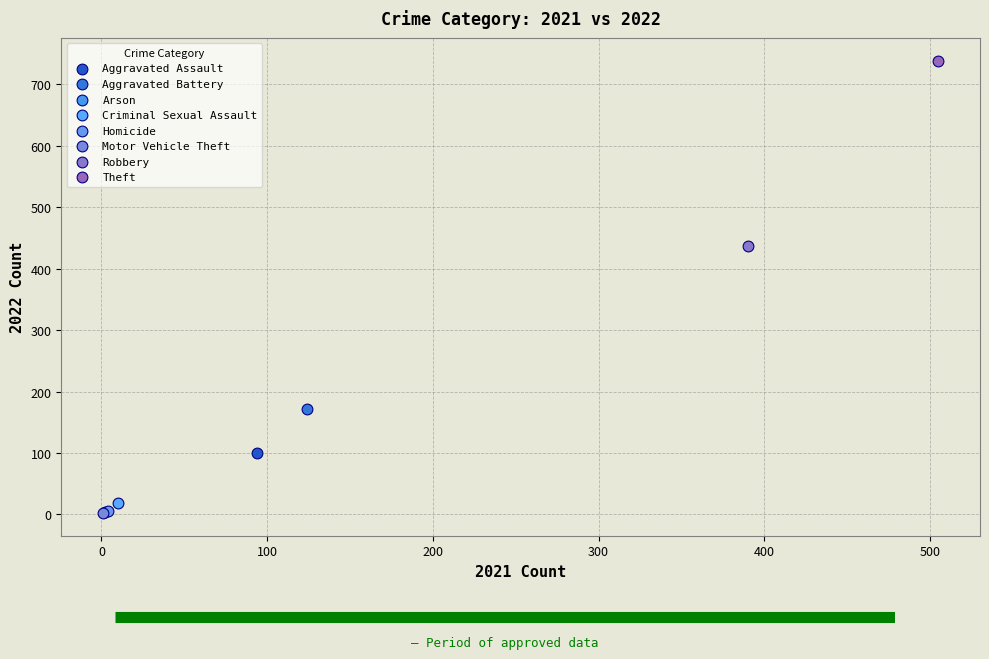

What are all the series names shown in the legend?

Aggravated Assault, Aggravated Battery, Arson, Criminal Sexual Assault, Homicide, Motor Vehicle Theft, Robbery, Theft